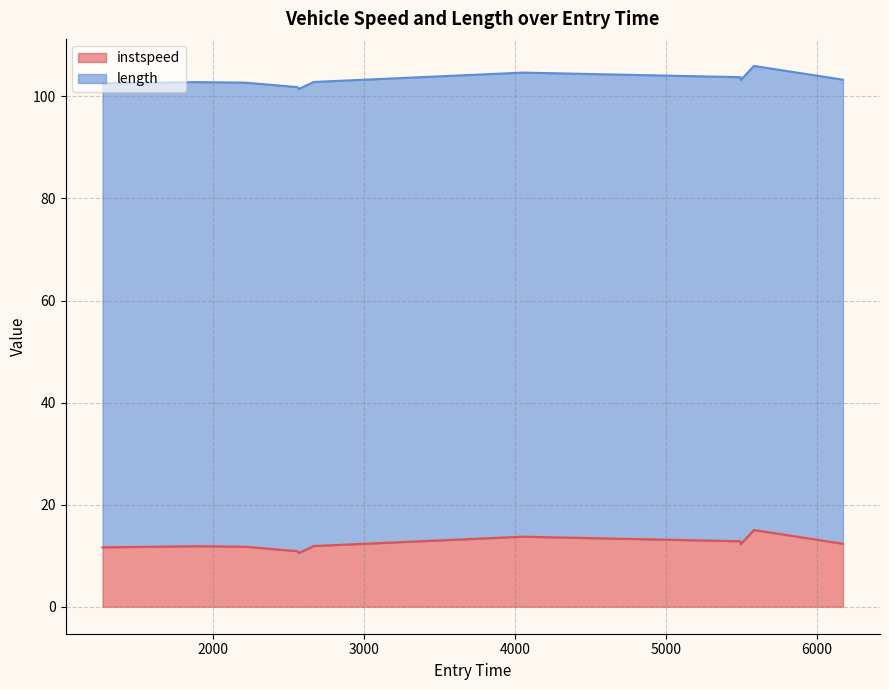

What is the change in value from 1268.2733925398059 to 2666.7477085180817?

+0.3